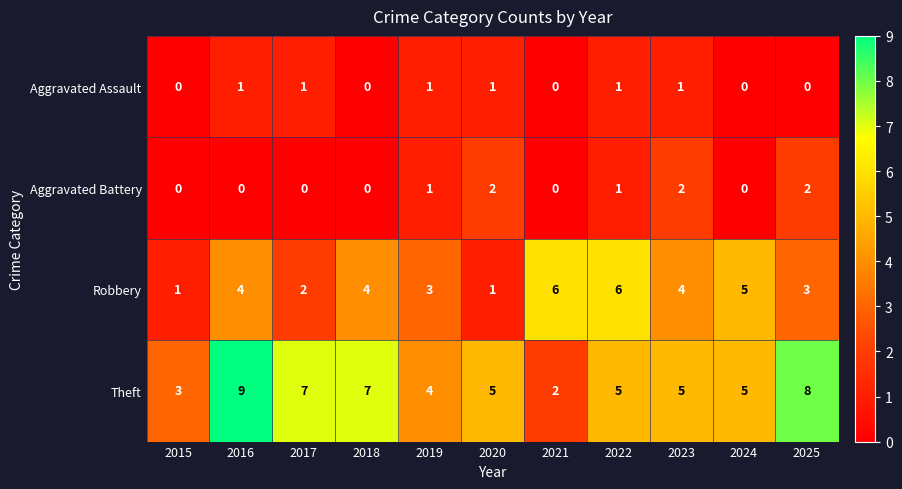

At which label does Theft reach its peak?

2016